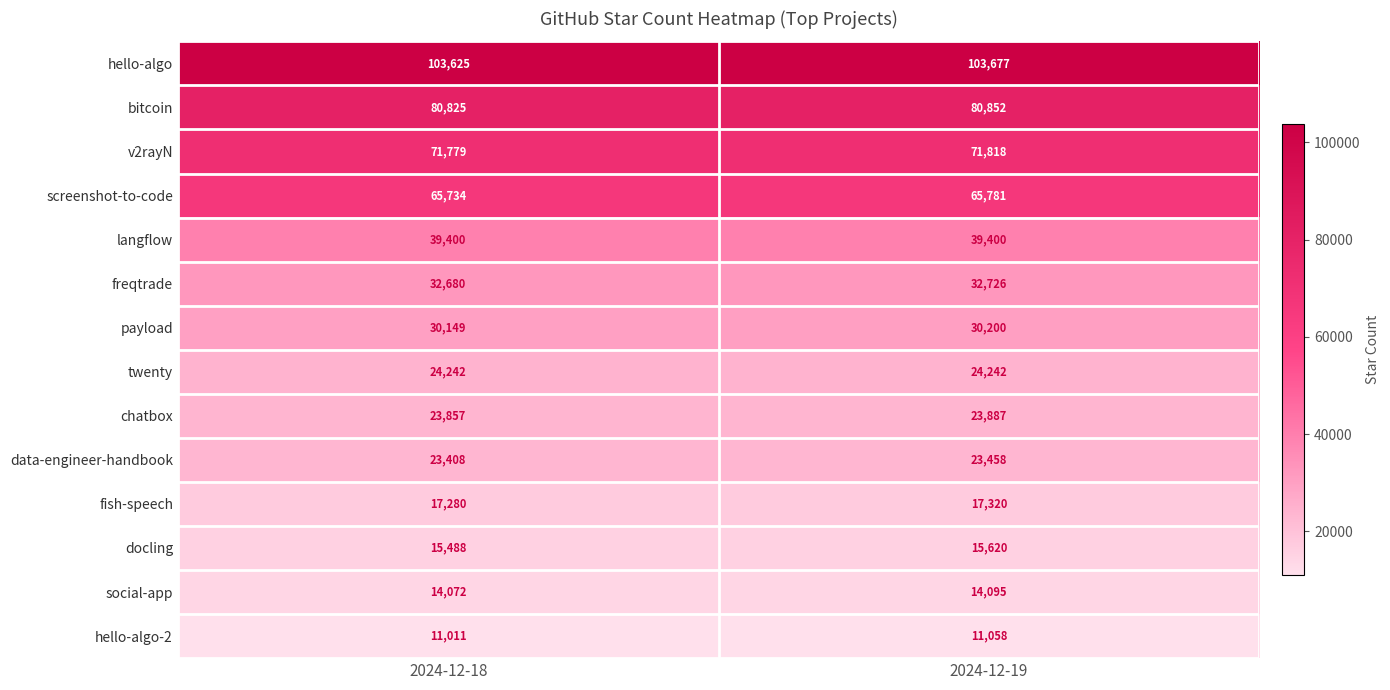

What is the minimum value for payload?

30149